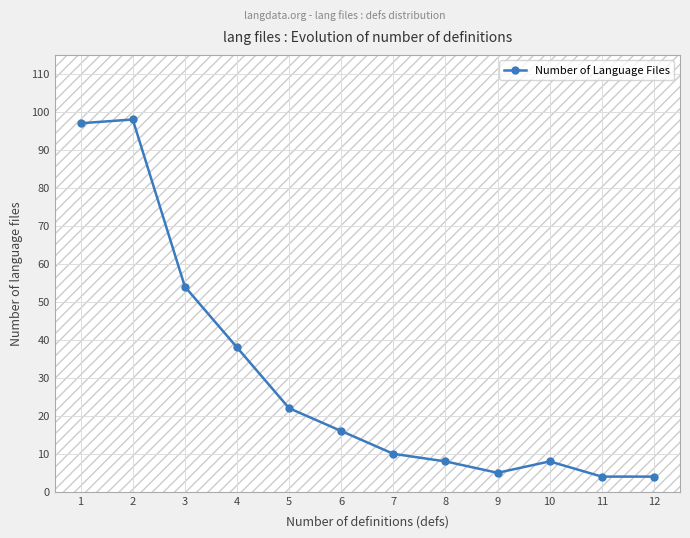

Read the value at 11.

4